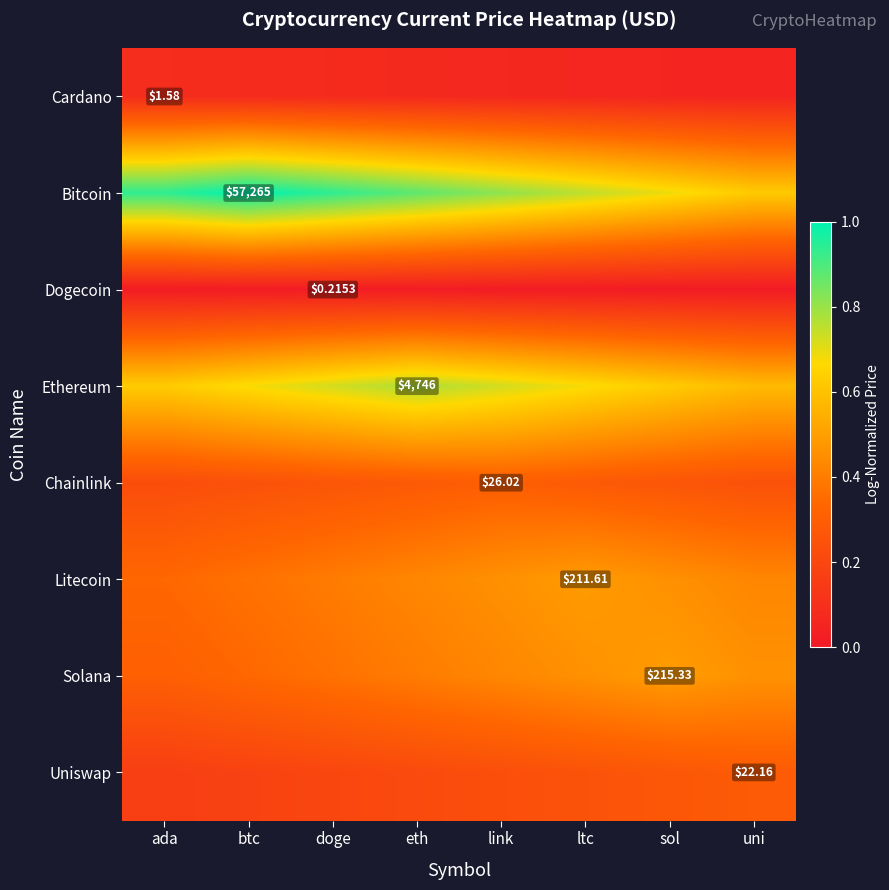

What value does the Chainlink series have at ltc?

0.3